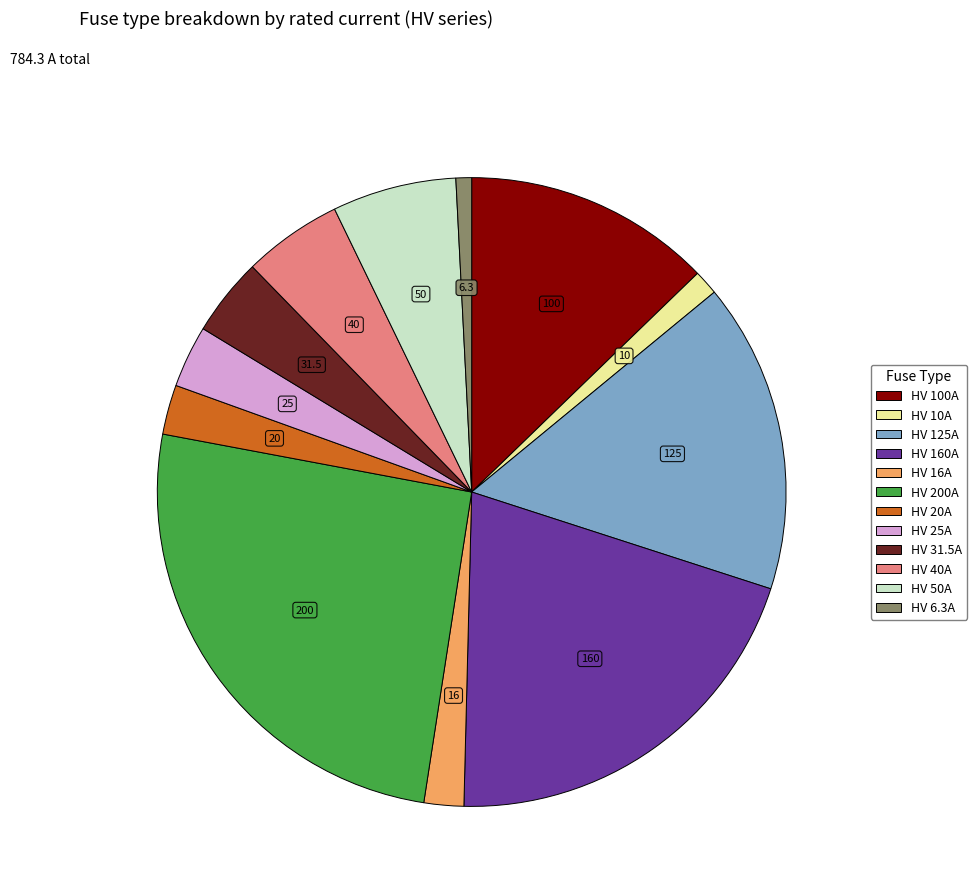

Does any single category account for the majority?

No